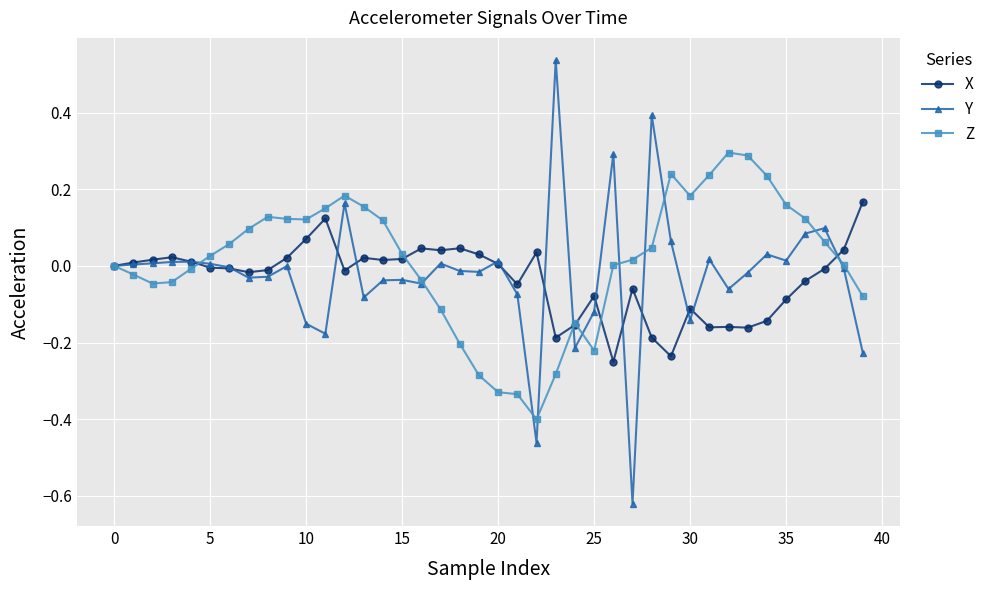

What is the highest value of the Z series?

0.3